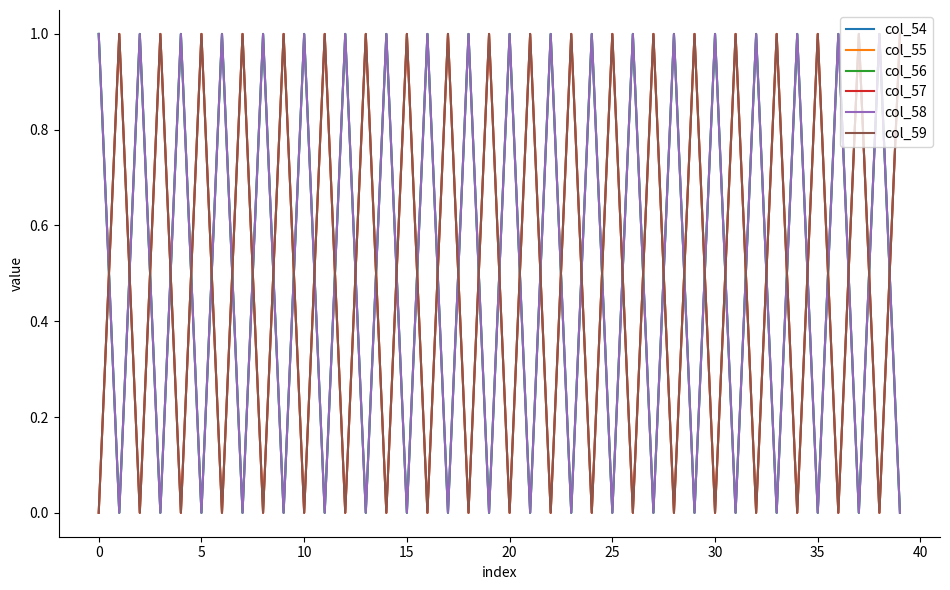

Does the chart display data point markers on the line(s)?

No